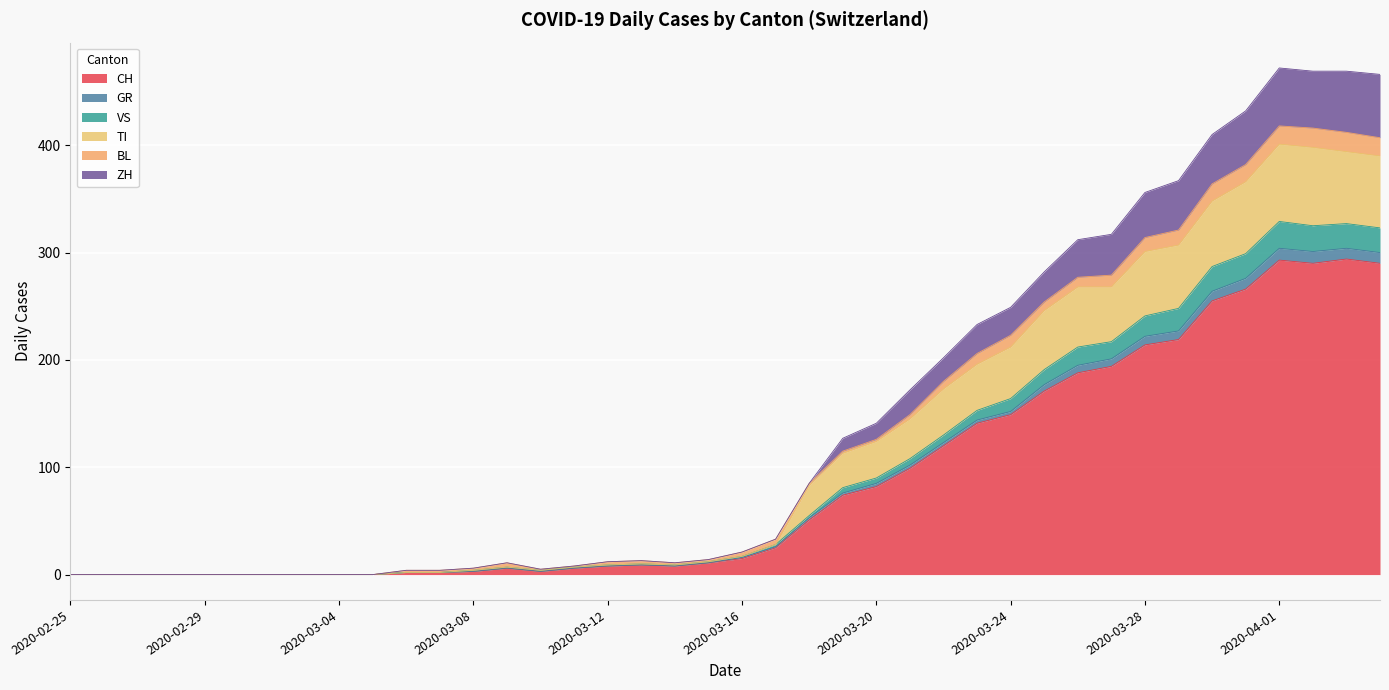

True or false: CH and TI intersect in this chart.

False